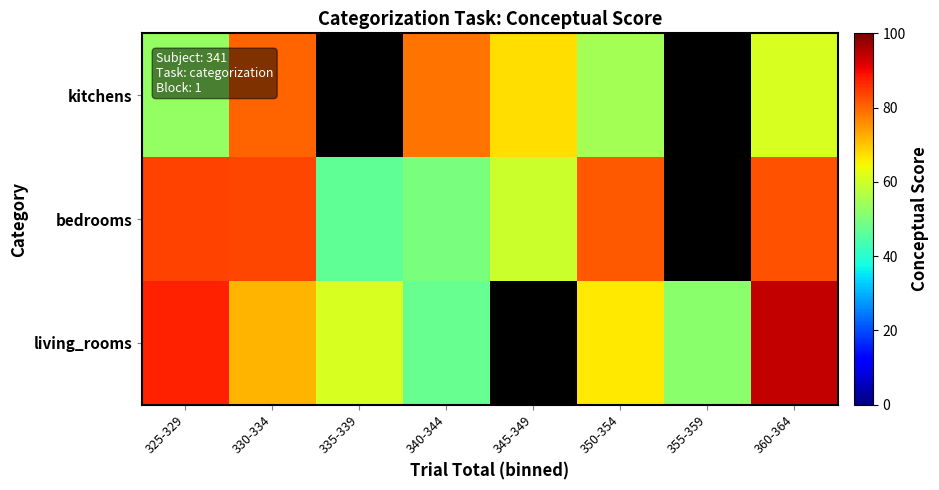

Is the value of bedrooms at 350-354 greater than the value of kitchens at 325-329?

Yes